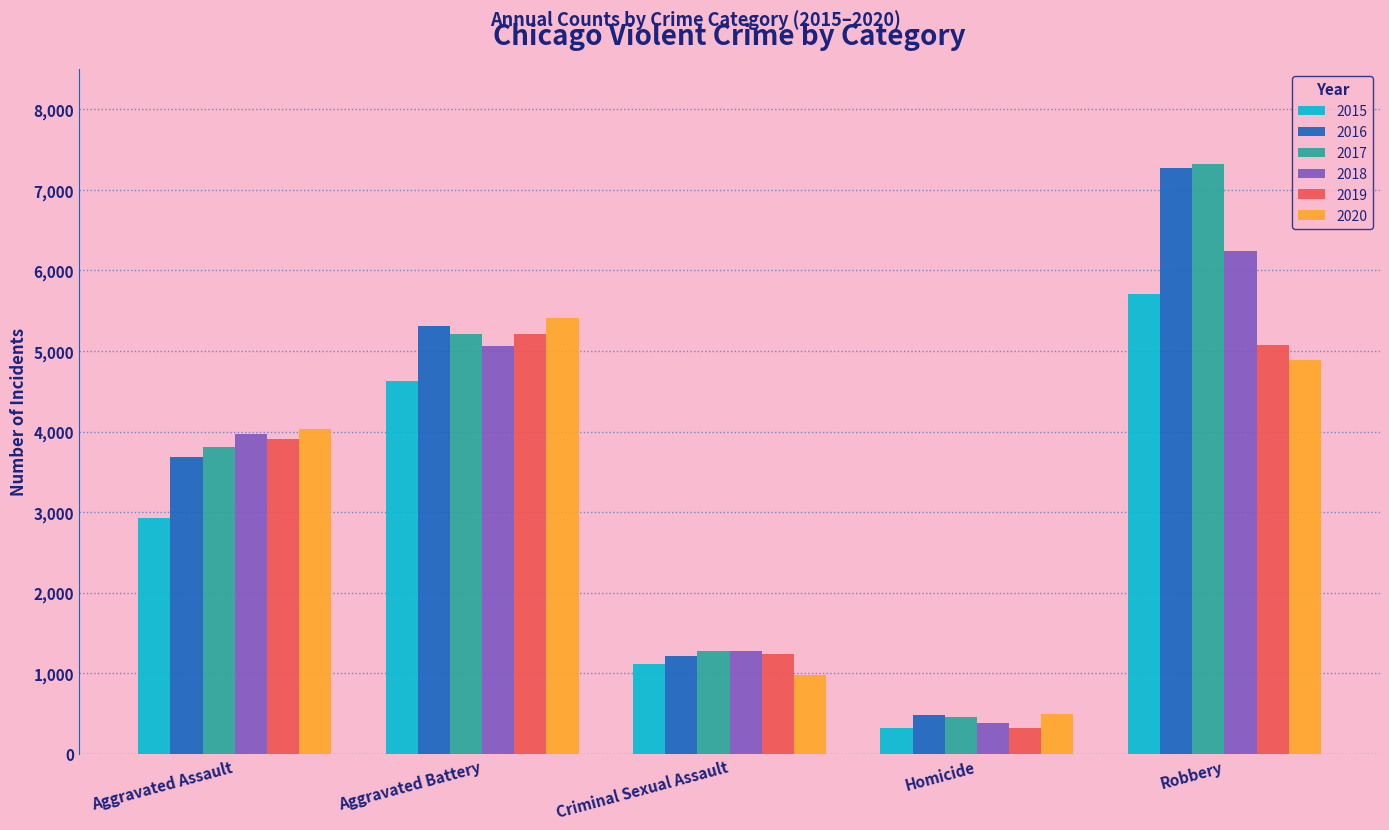

What is the difference between the highest and lowest values at Aggravated Battery?

784